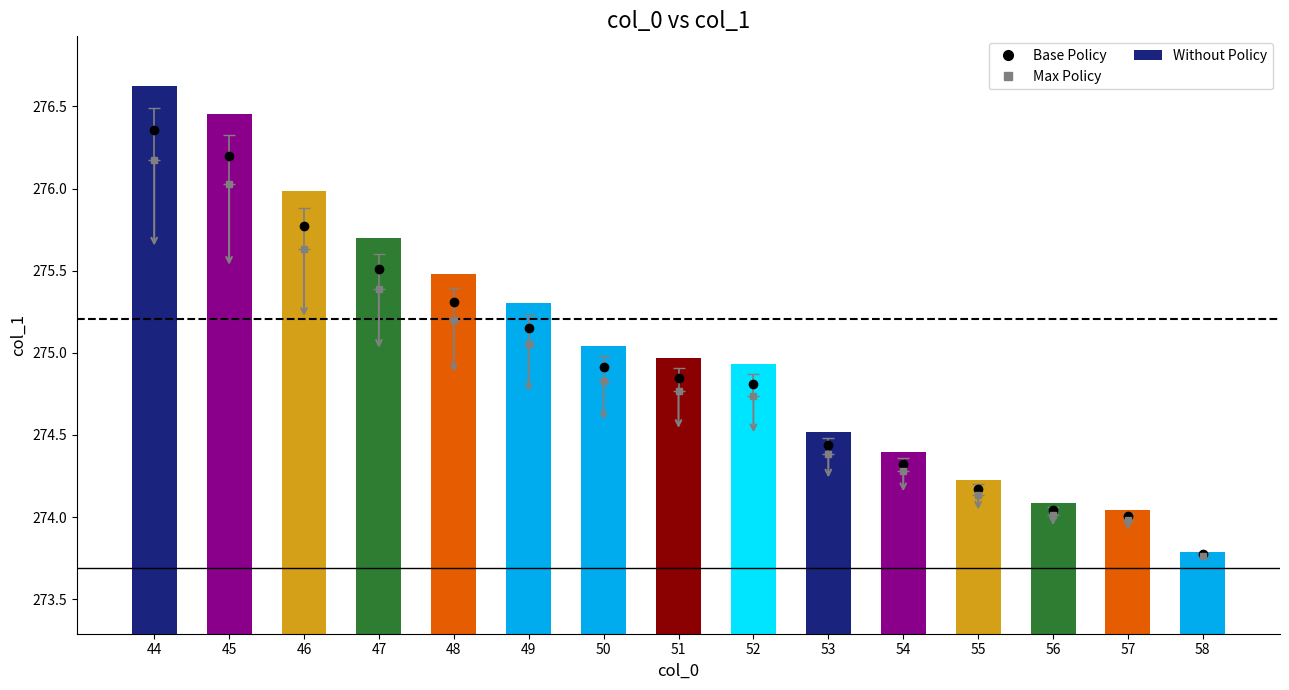

What is the value of the 5th bar from the left?

275.5